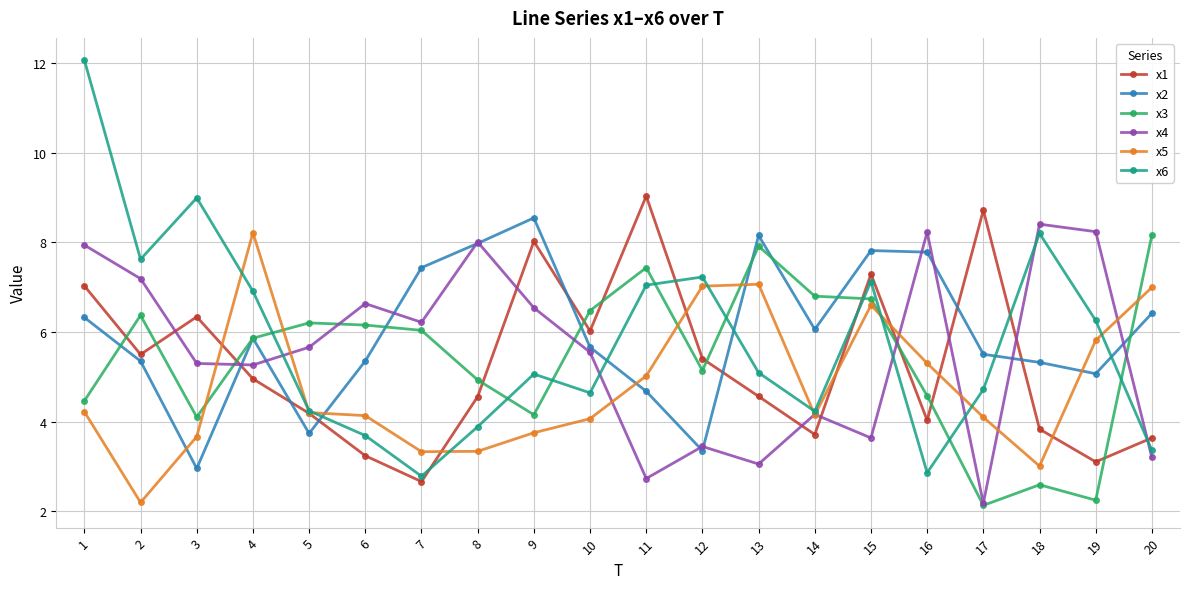

How many lines are shown in the chart?

6